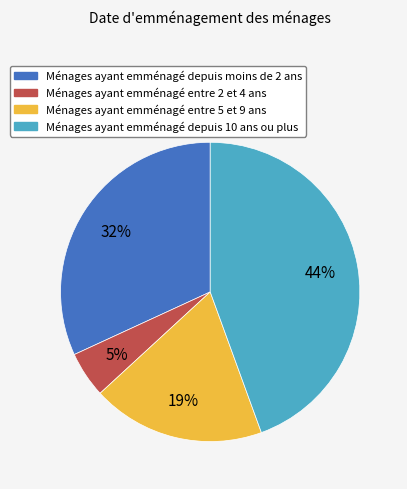

What is the smallest slice in the pie chart?

Ménages ayant emménagé entre 2 et 4 ans